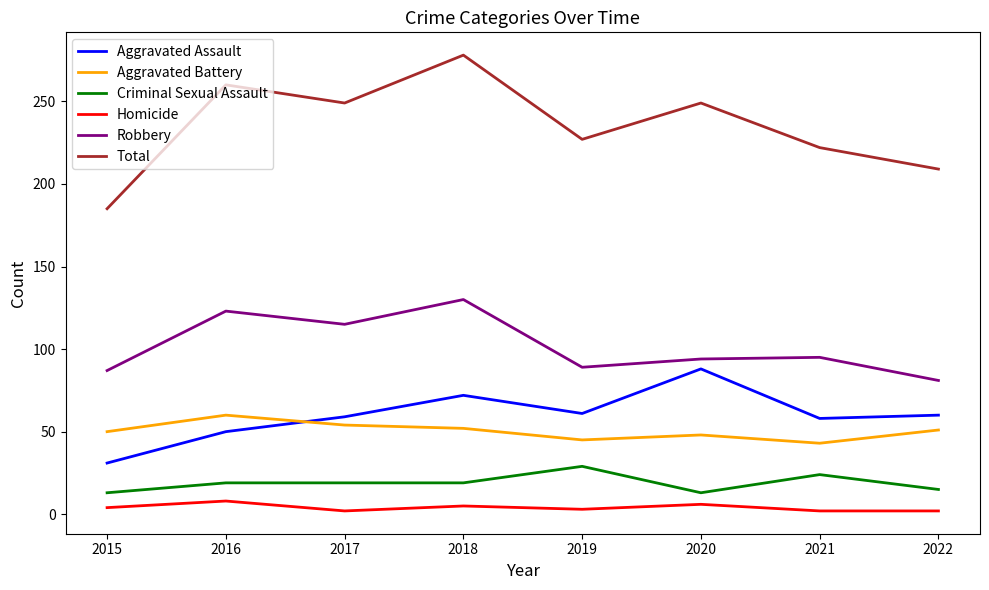

List the series in order of their peak value, highest first.

Total, Robbery, Aggravated Assault, Aggravated Battery, Criminal Sexual Assault, Homicide